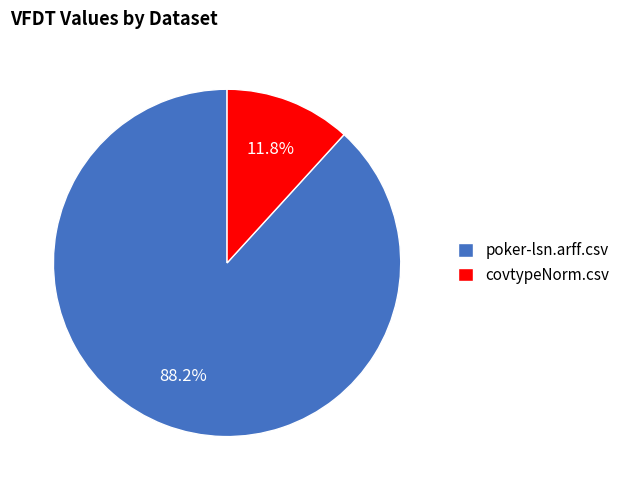

Which has a higher value, poker-lsn.arff.csv or covtypeNorm.csv?

poker-lsn.arff.csv